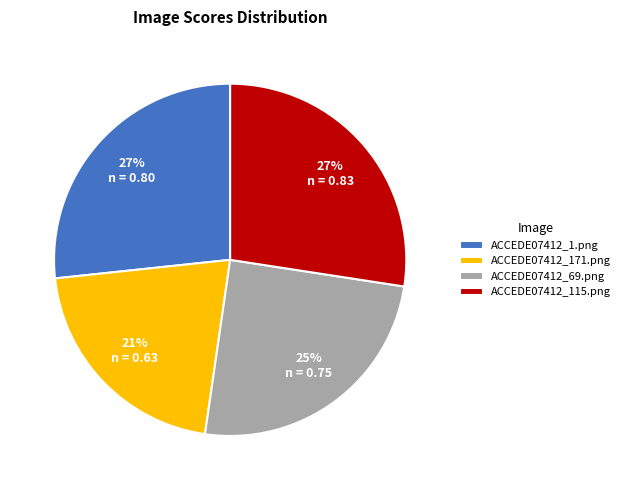

Which slice is the smallest?

ACCEDE07412_171.png